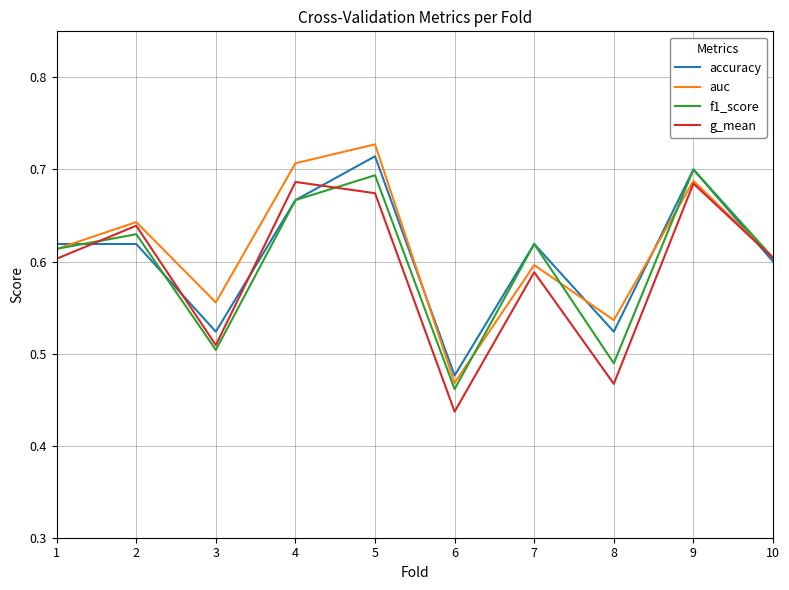

The value of accuracy at 8 is 0.9. True or false?

False